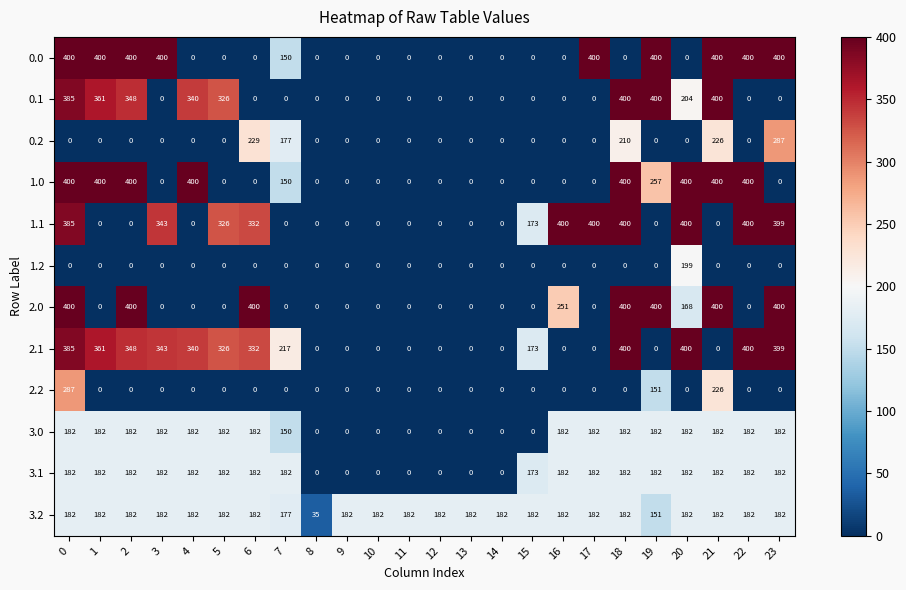

What is the total value across all series at 11?

182